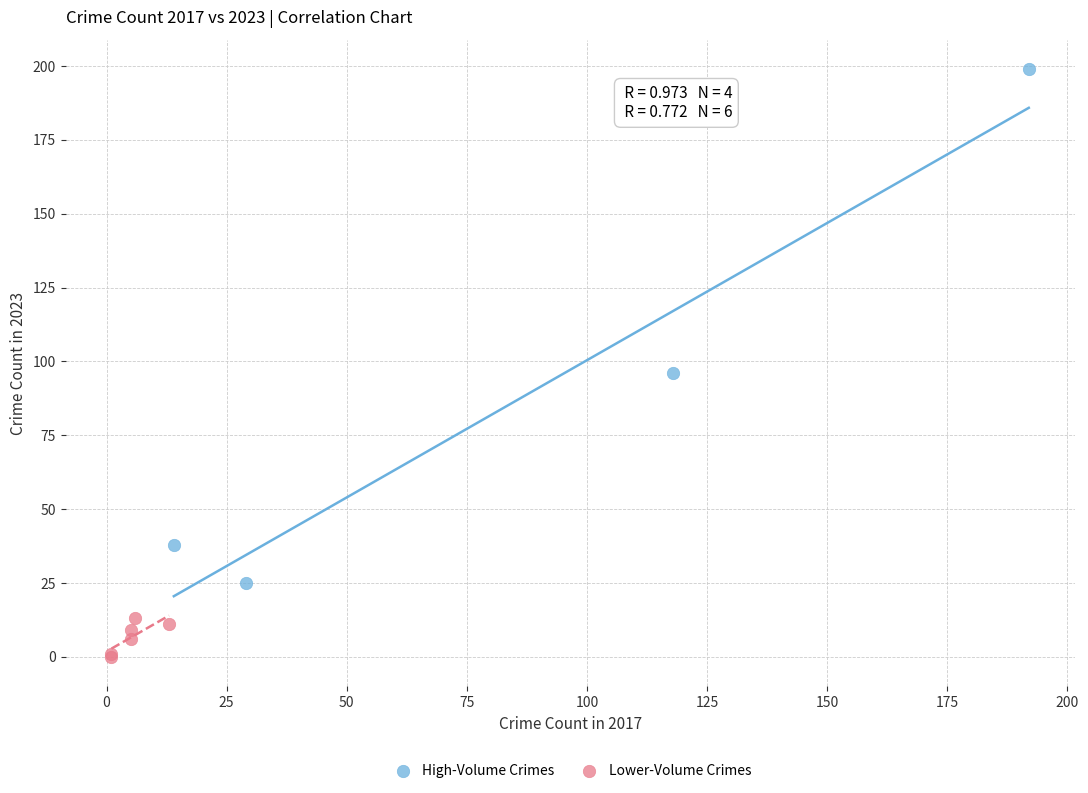

Which series has the widest spread of Y values?

High-Volume Crimes